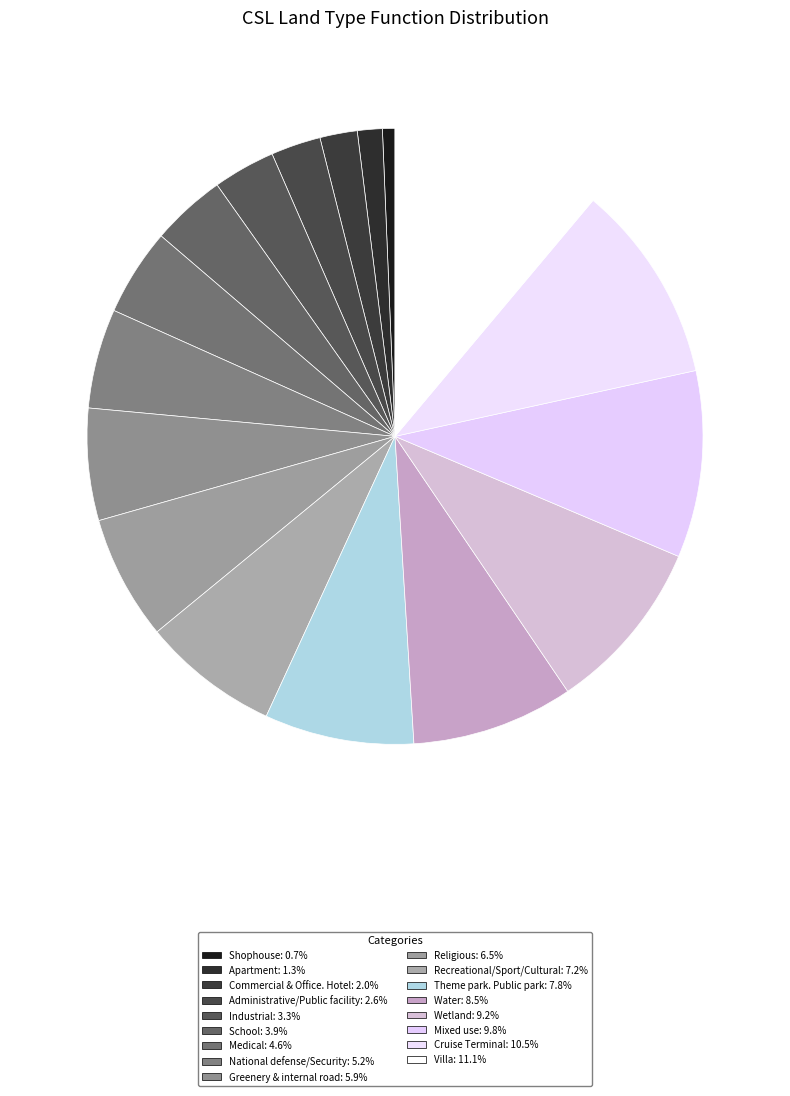

How many segments does this pie chart have?

17